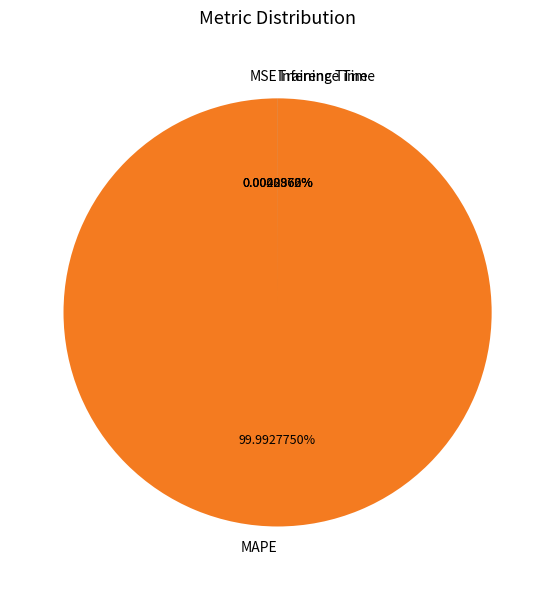

Between Inference Time and MSE, which is larger?

Inference Time